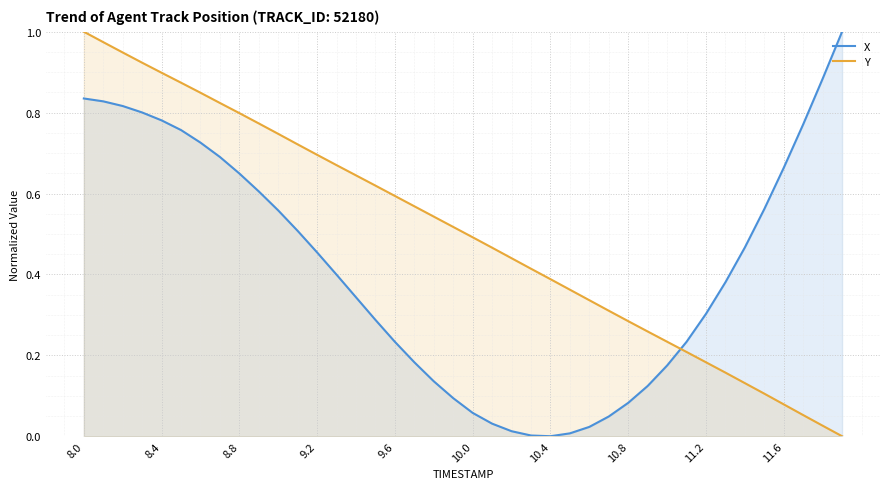

At which label does Y reach its peak?

8.0